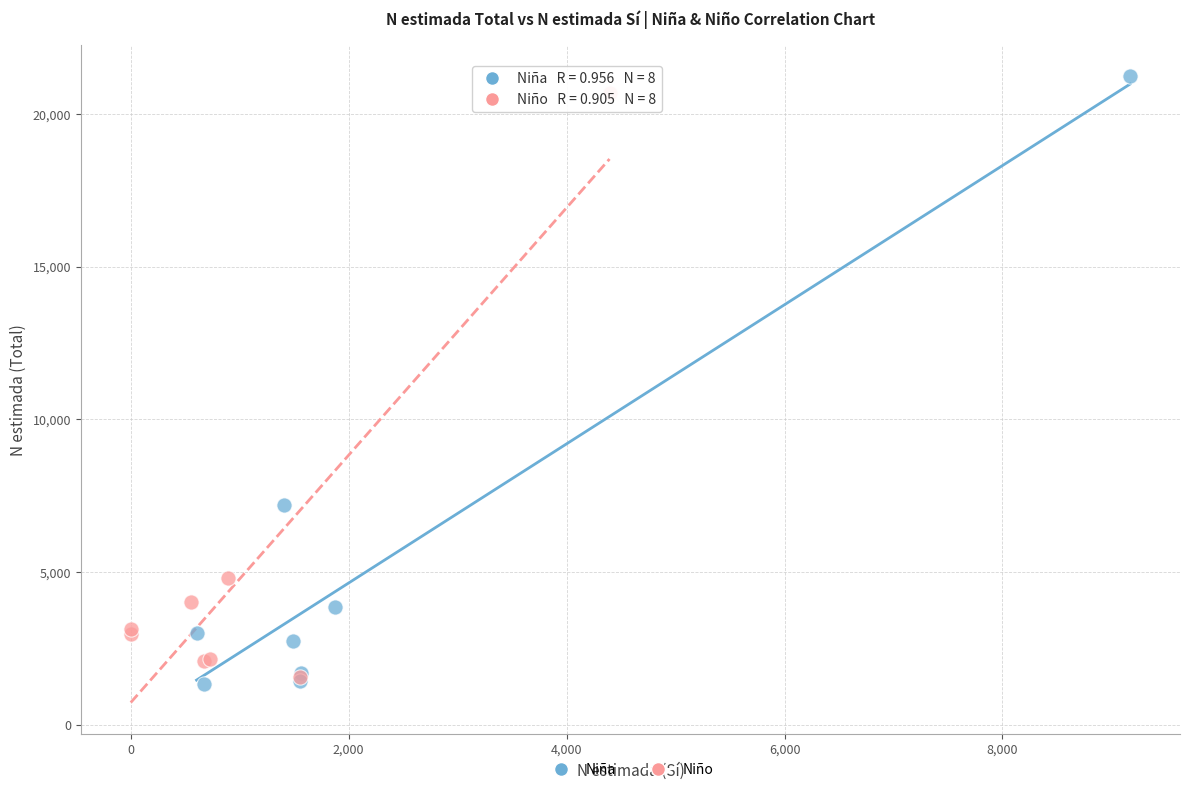

Which series reaches the minimum Y coordinate?

Niña